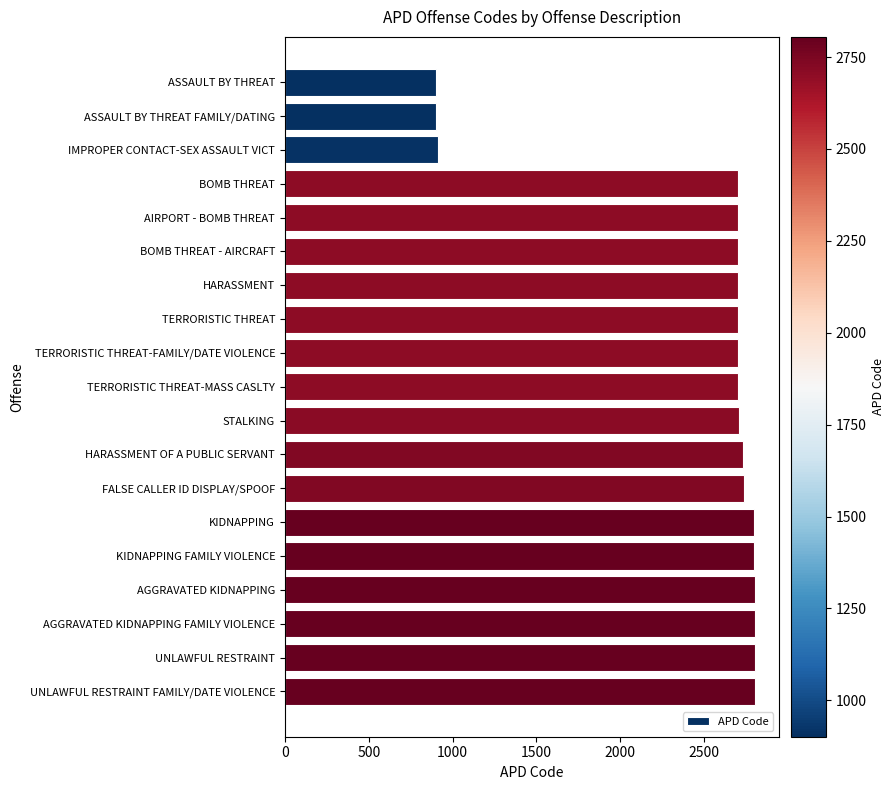

What value does the data have at UNLAWFUL RESTRAINT FAMILY/DATE VIOLENCE?

2805